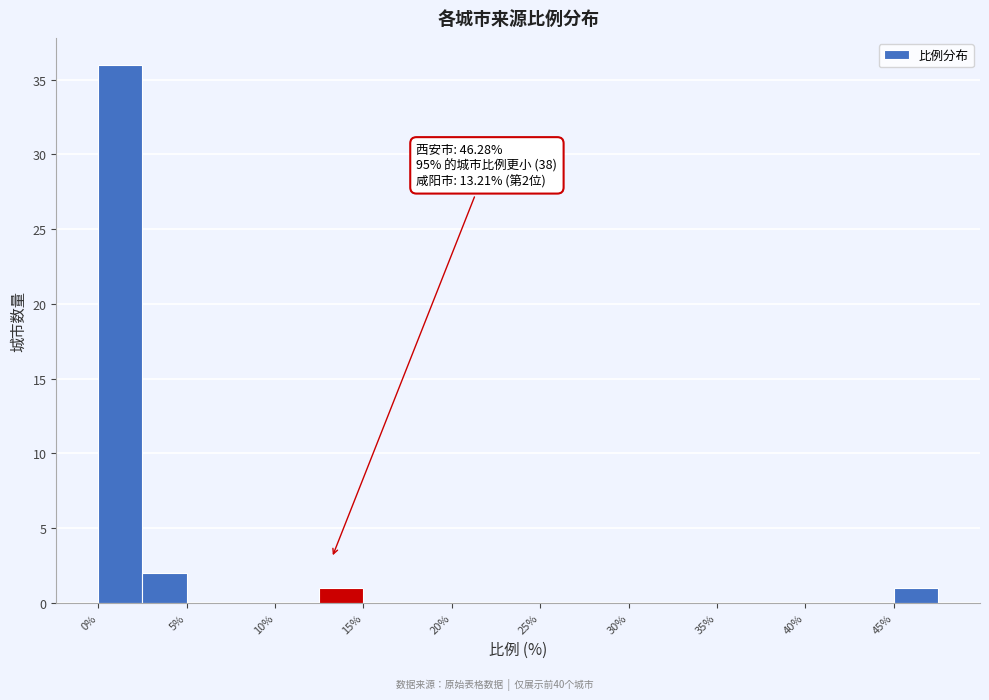

Which range on the x-axis has the tallest bar?

0.0 to 2.5